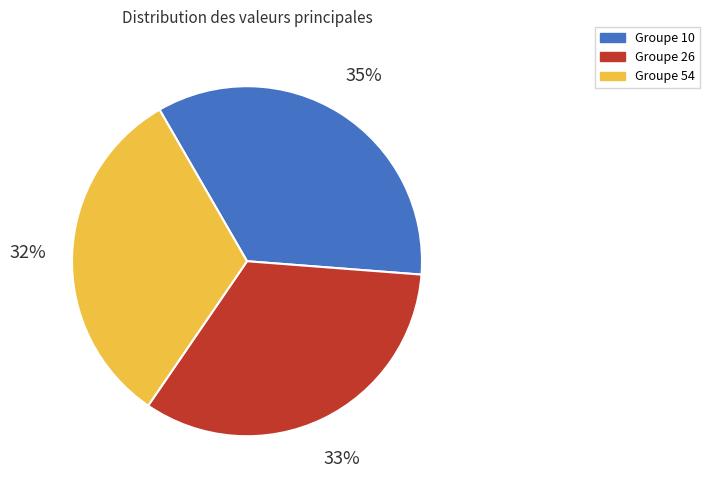

The Groupe 10 slice represents 20% of the pie. True or false?

False